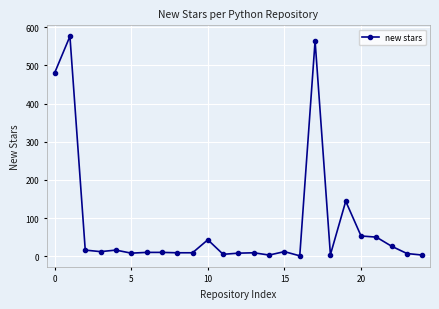

What is the greatest value displayed?

576